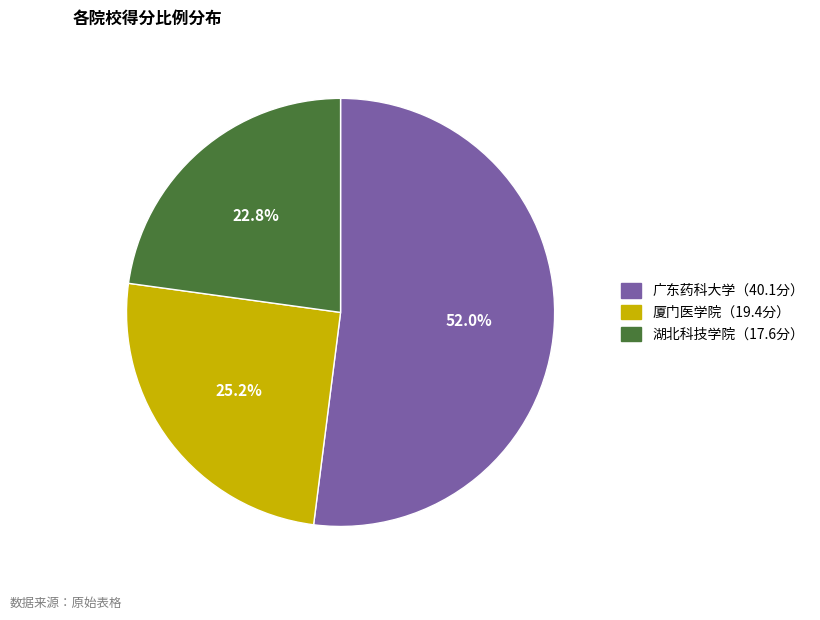

Approximately how many times larger is the value at 湖北科技学院（17.6分） compared to 广东药科大学（40.1分）?

0.4